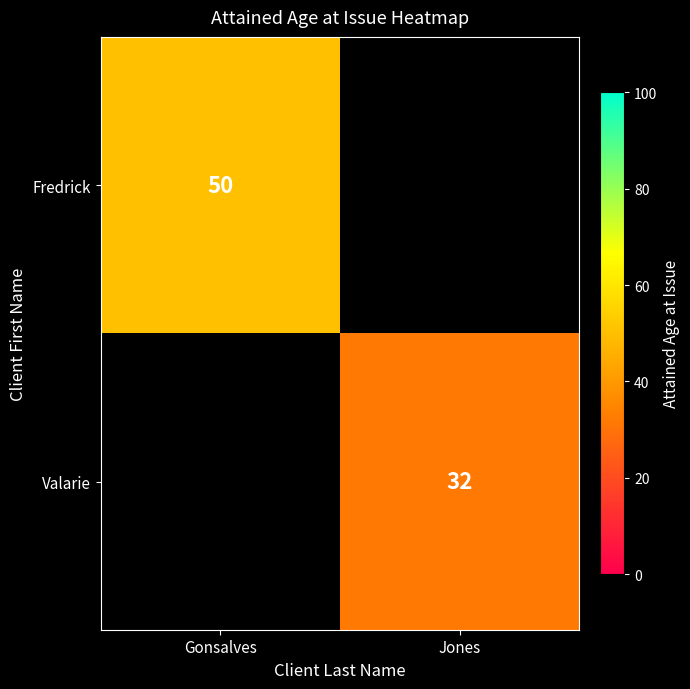

Is it true that Valarie equals 15 at Jones?

False